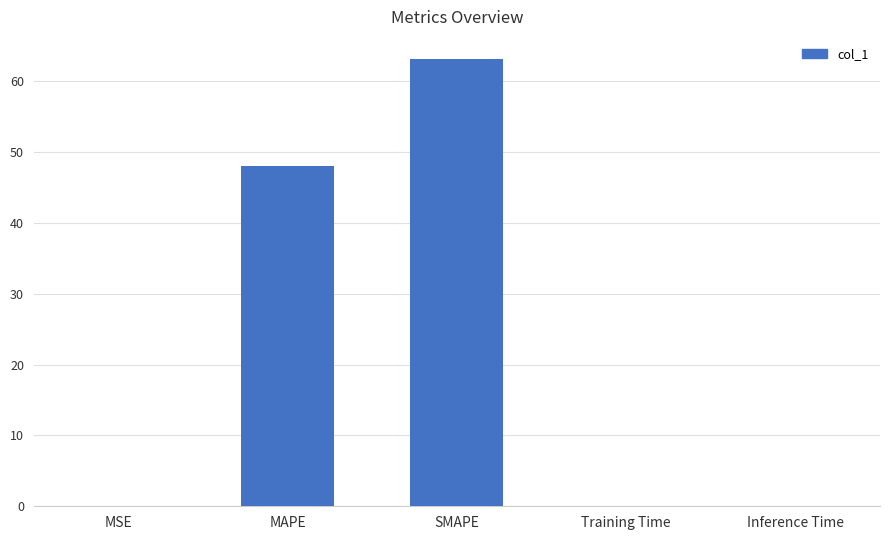

Is it true that the value at MAPE is 83.6?

False